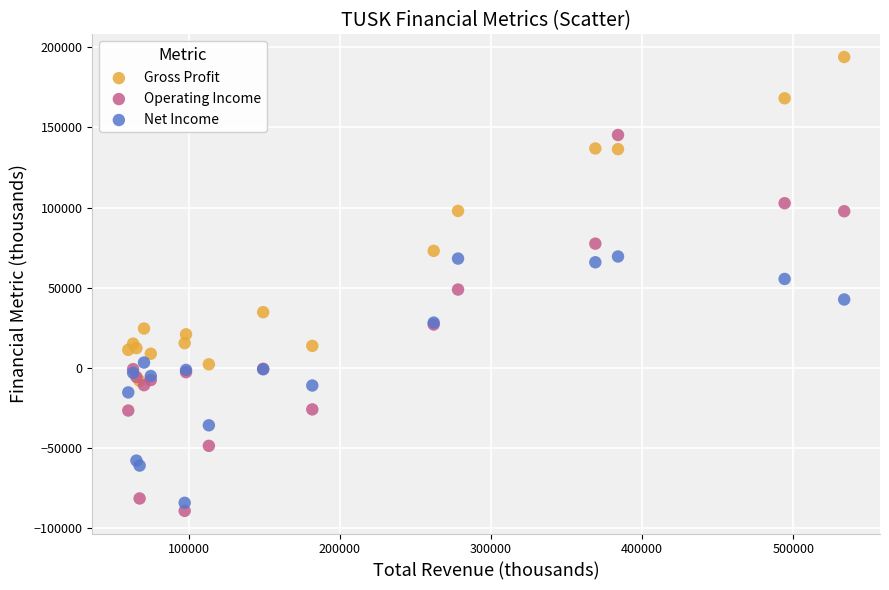

What are all the series names shown in the legend?

Gross Profit, Operating Income, Net Income